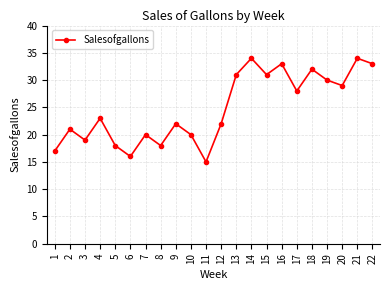

True or false: the data shows 16 at 6.

True